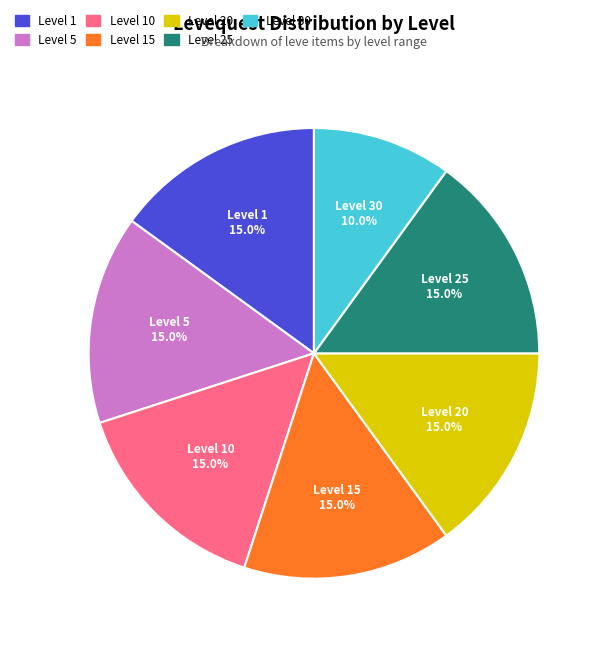

Does any single category account for the majority?

No